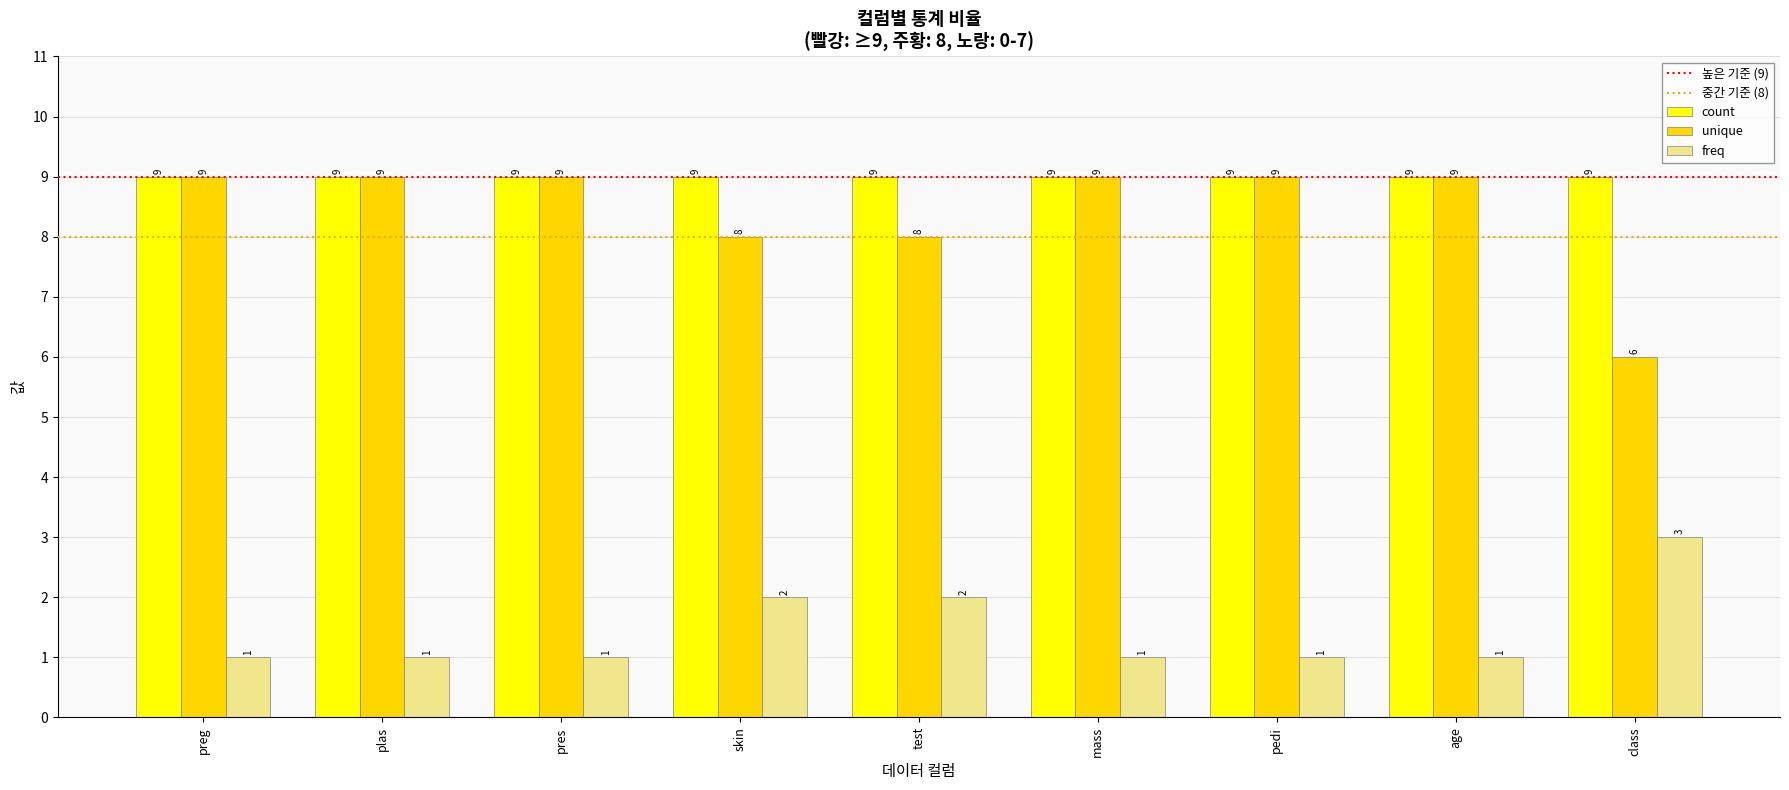

What is the difference between the freq values at test and age?

1